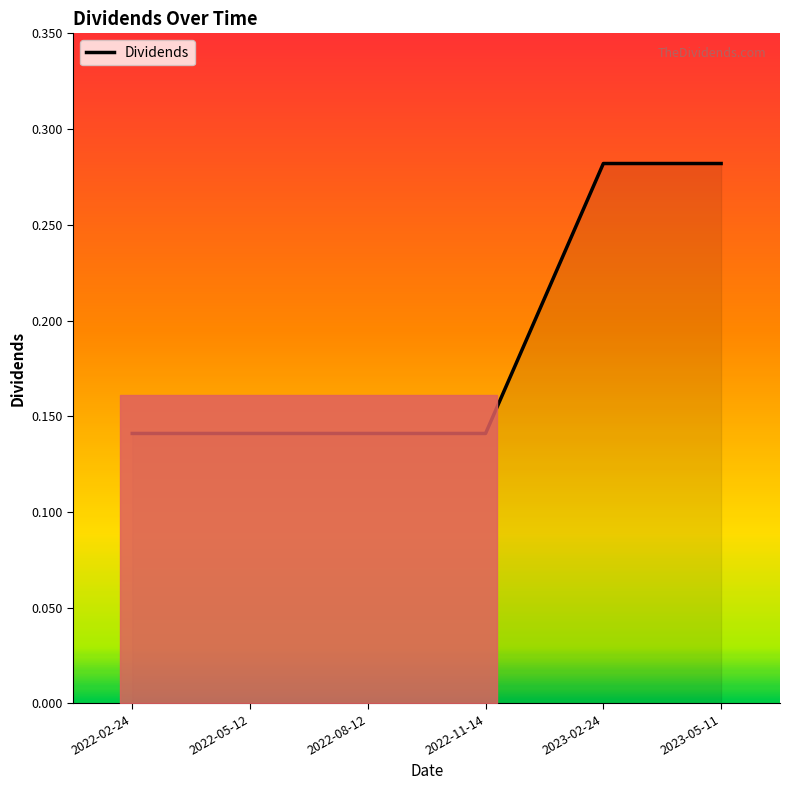

Is it true that the value at 2022-05-12 is 0.2?

False